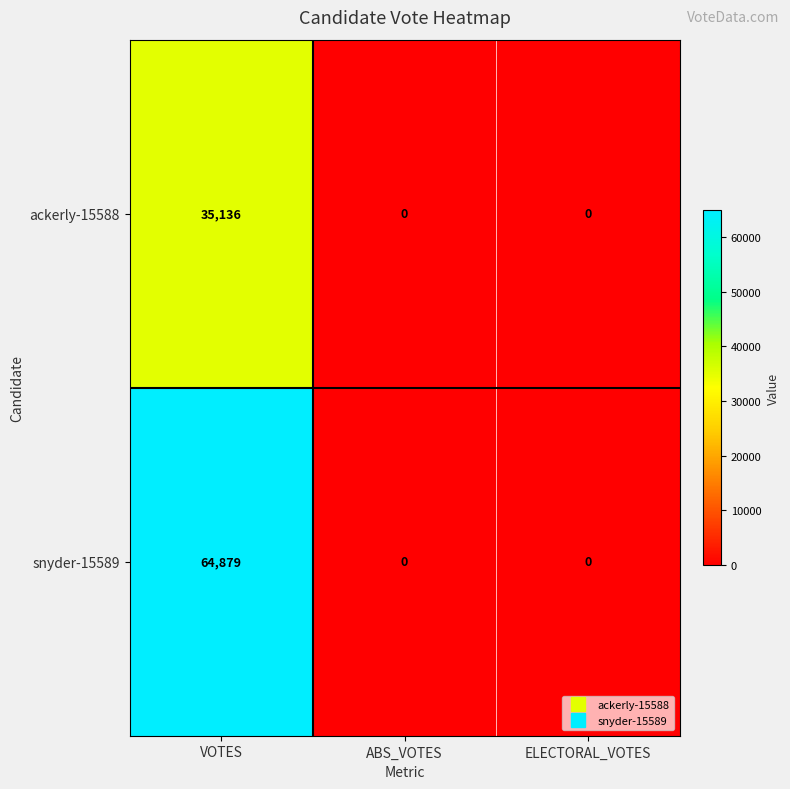

Rank the series at VOTES from highest to lowest value.

snyder-15589, ackerly-15588